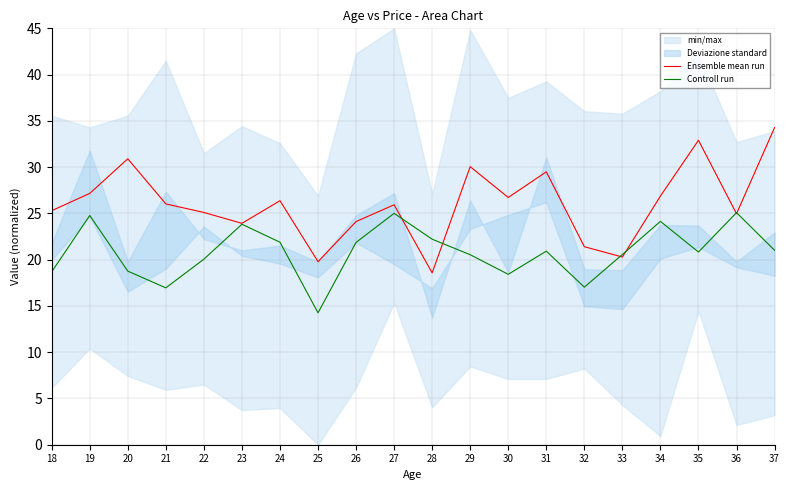

At which label is Ensemble mean run closest to 26?

21